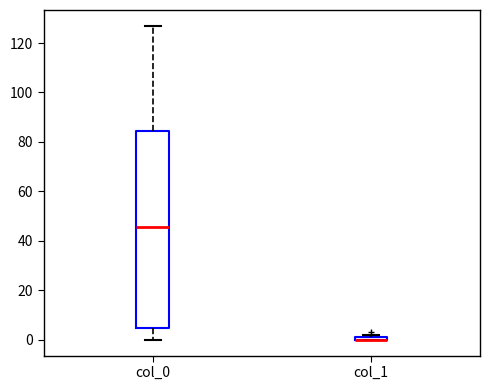

Comparing the boxes themselves (not the whiskers), which one is the tallest?

col_0